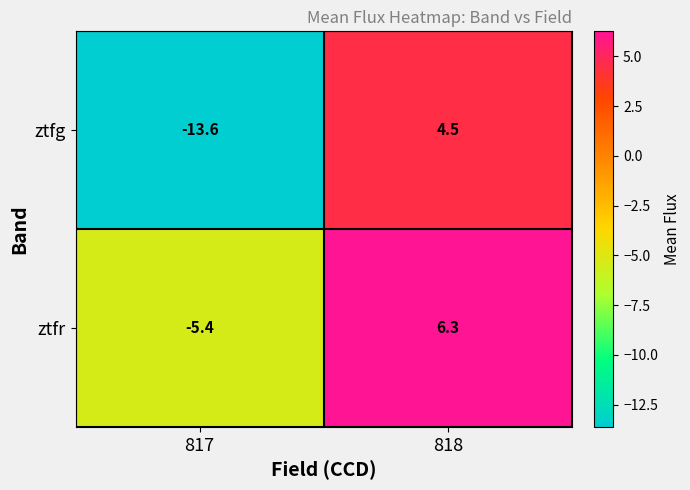

What is the sum of all ztfr values?

0.9